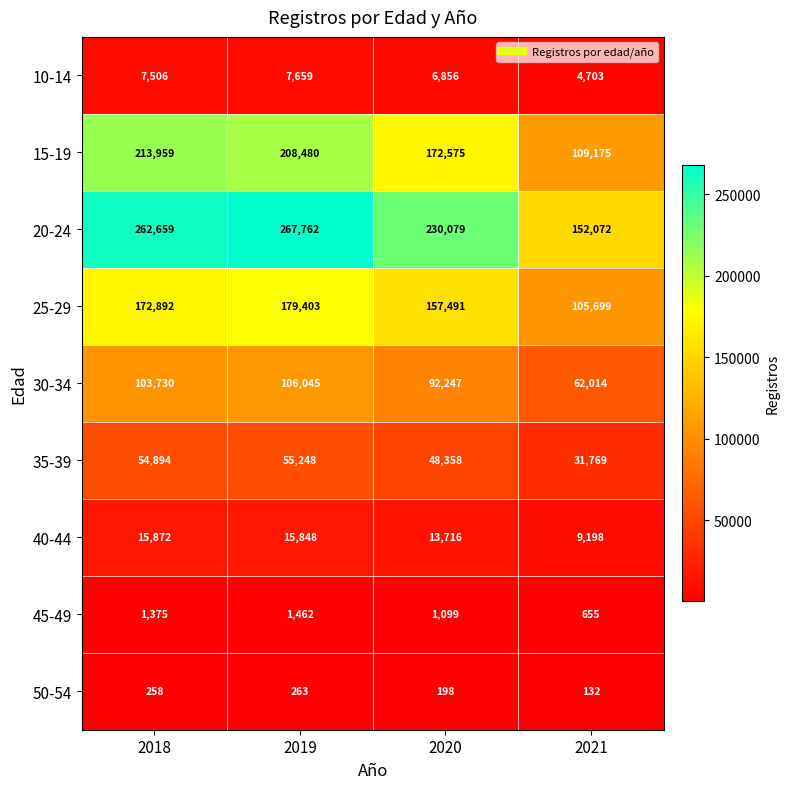

List the series in order of their peak value, lowest first.

50-54, 45-49, 10-14, 40-44, 35-39, 30-34, 25-29, 15-19, 20-24